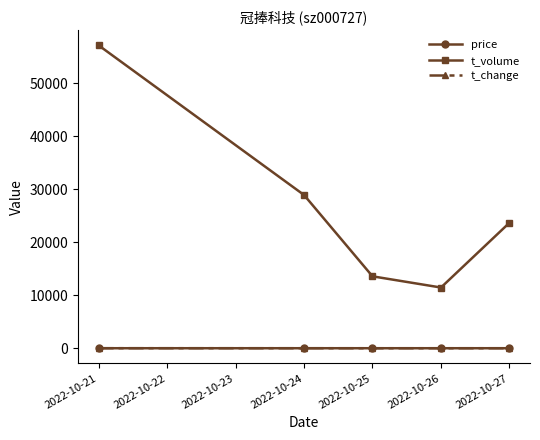

How many lines are shown in the chart?

3